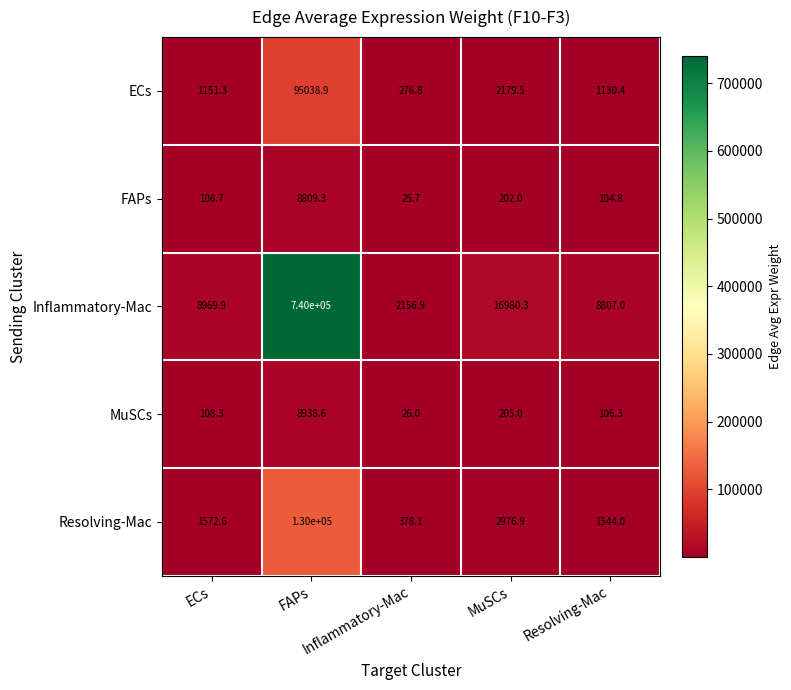

What is the minimum value shown in the chart?

25.7